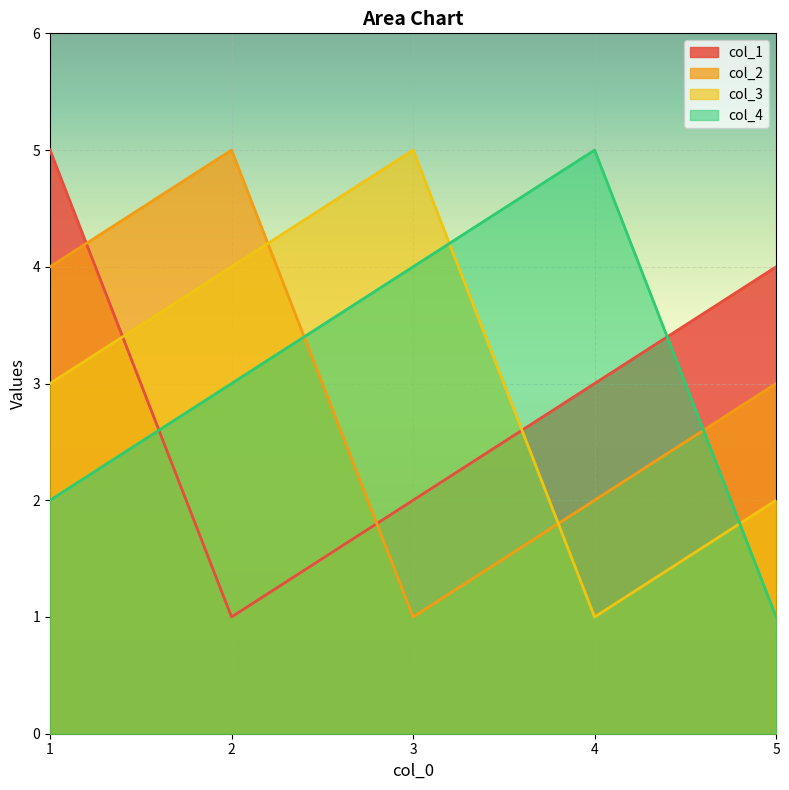

At how many categories does at least one series exceed 3?

5